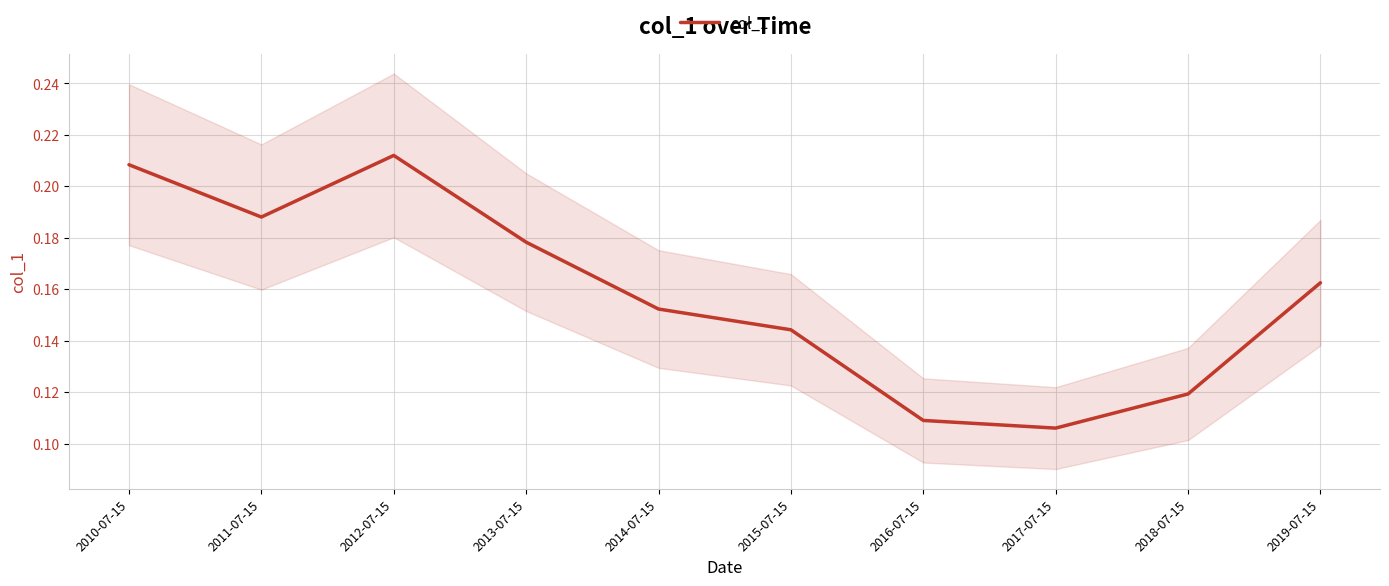

What is the value of the 1st point from the left?

0.2